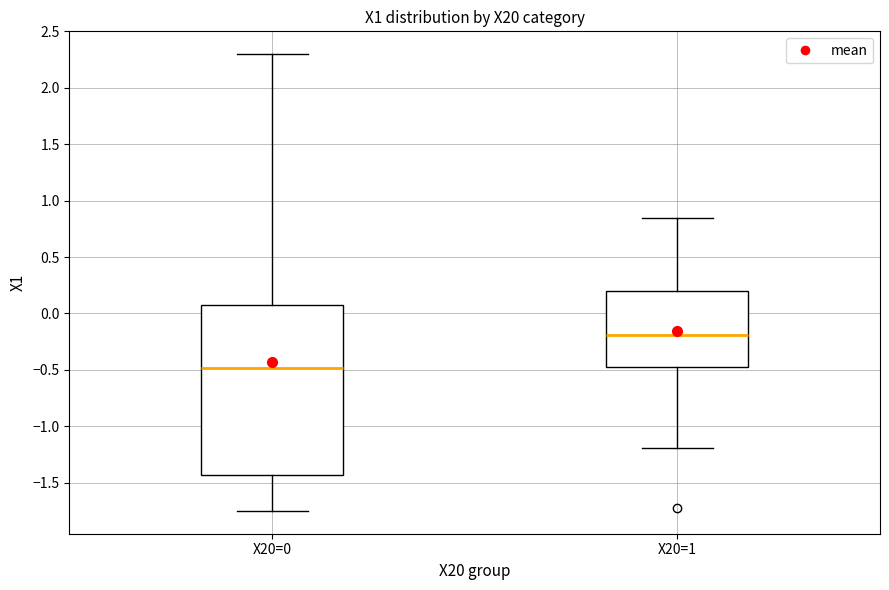

Which box's median line is the highest?

X20=1